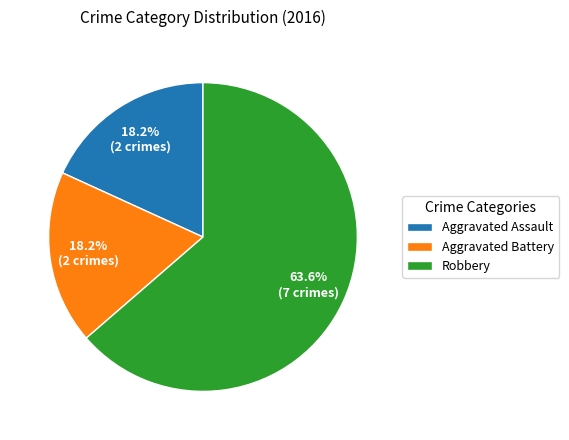

Do Robbery and Aggravated Battery together represent more than half of the pie?

Yes